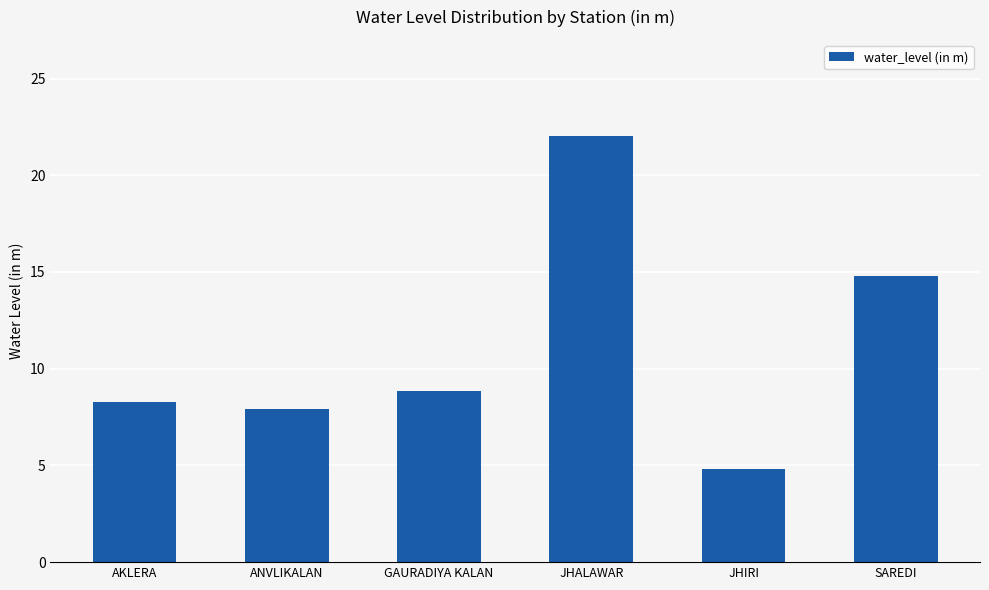

At which category does the chart reach its peak across all series?

JHALAWAR